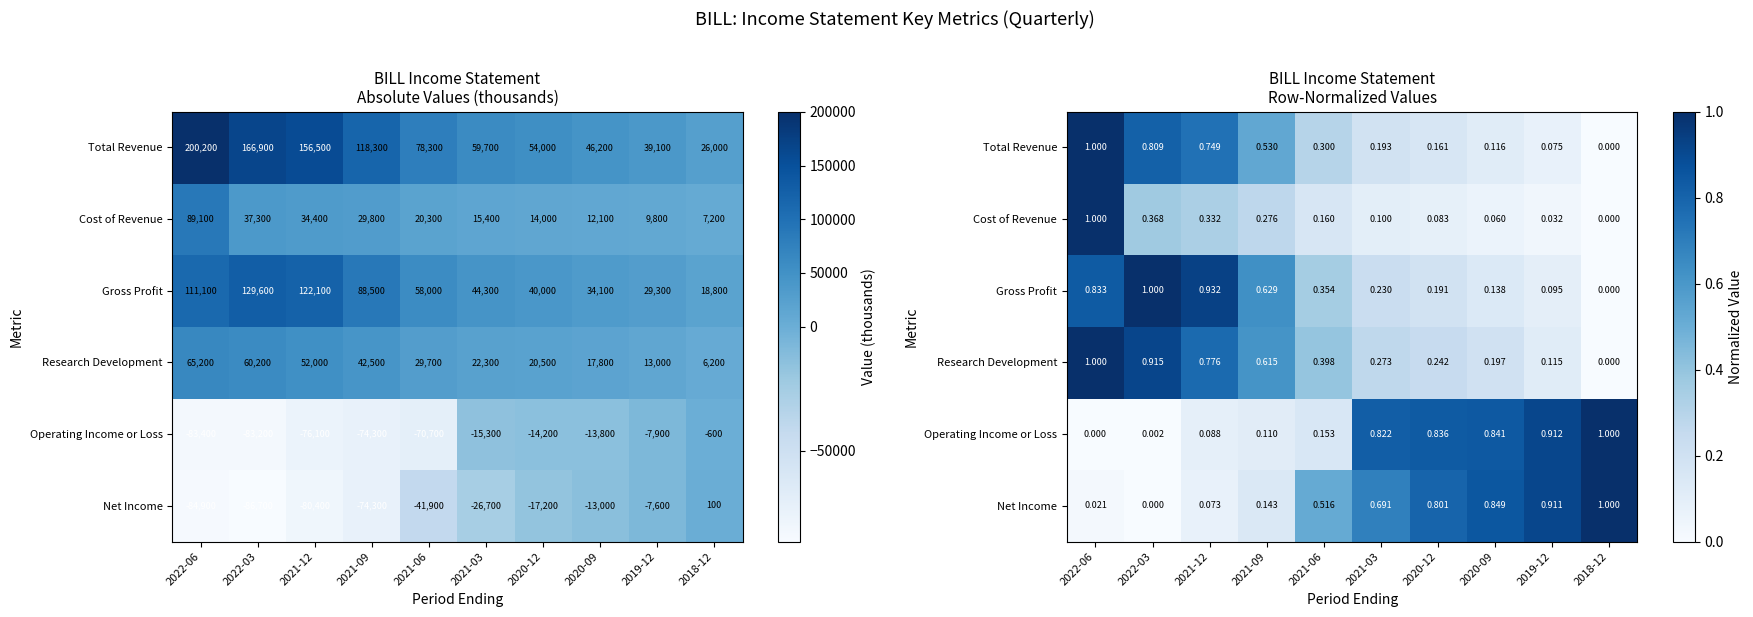

What is the sum of all Total Revenue values?

3.9